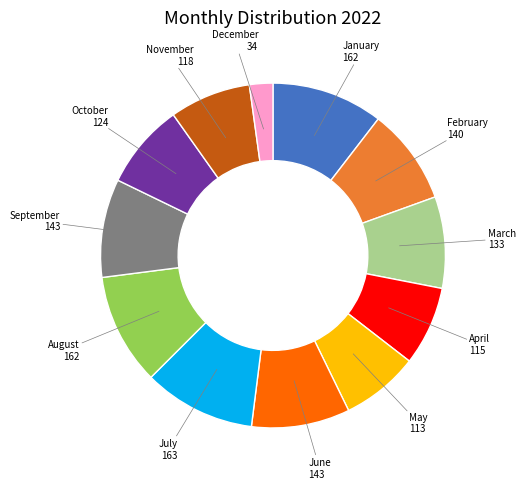

Between April 115 and January 162, which is larger?

January 162